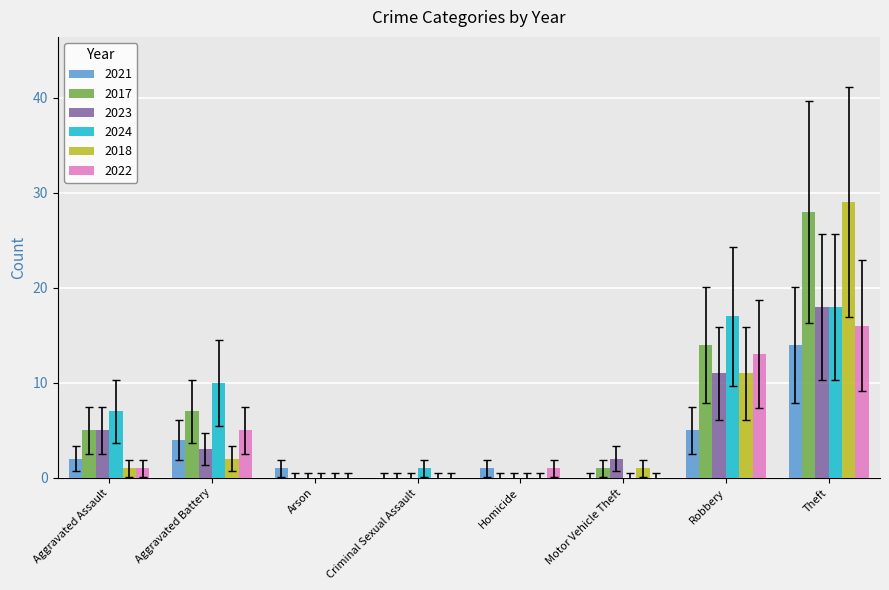

What value does the 2017 series have at Theft?

28